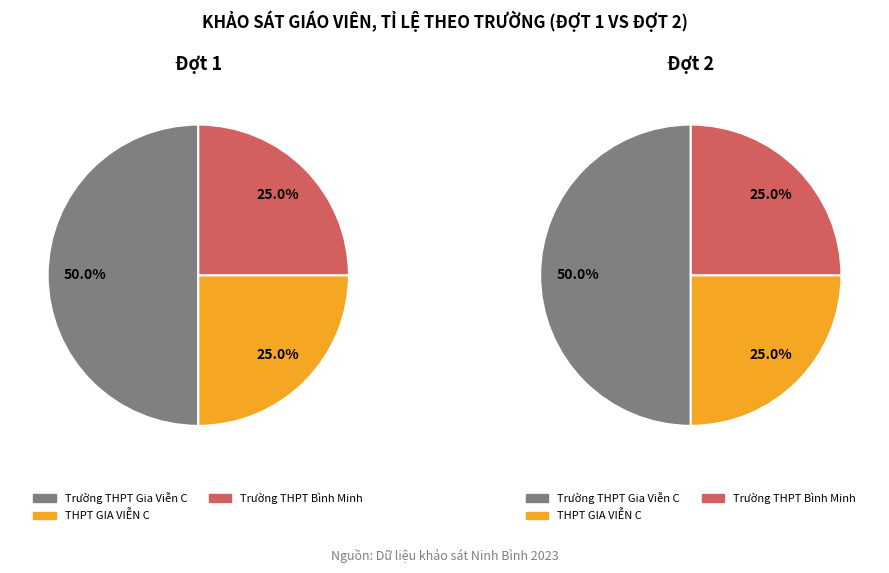

To the nearest percent, what percentage of the pie is 0?

50%